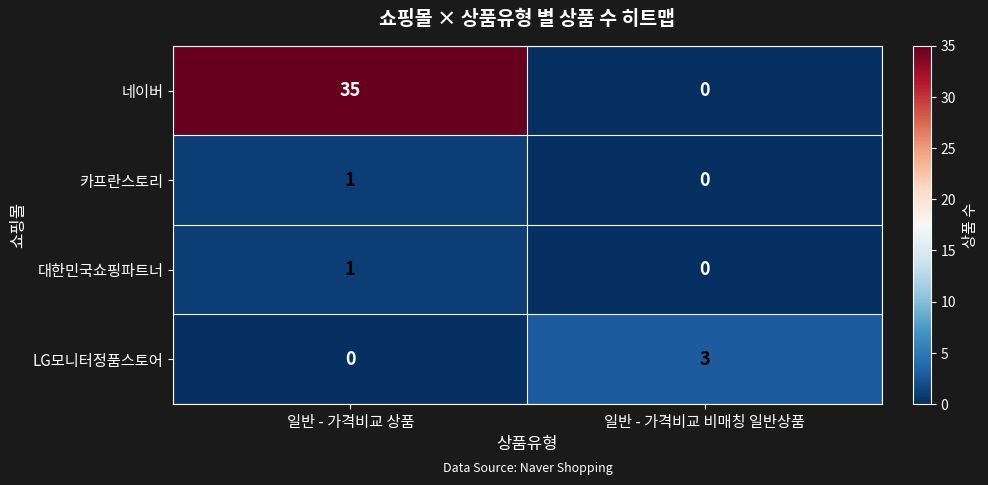

Which series has the largest range (max minus min)?

네이버